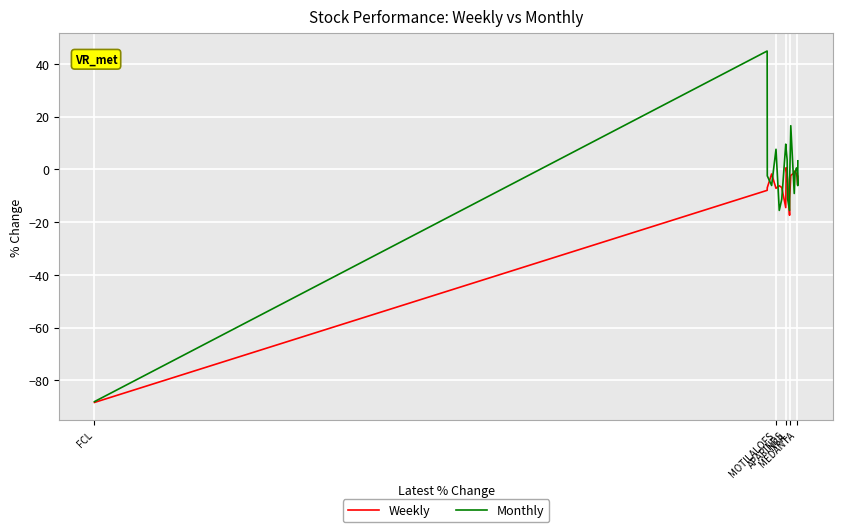

Rank the series by their maximum value, from lowest to highest.

Weekly, Monthly